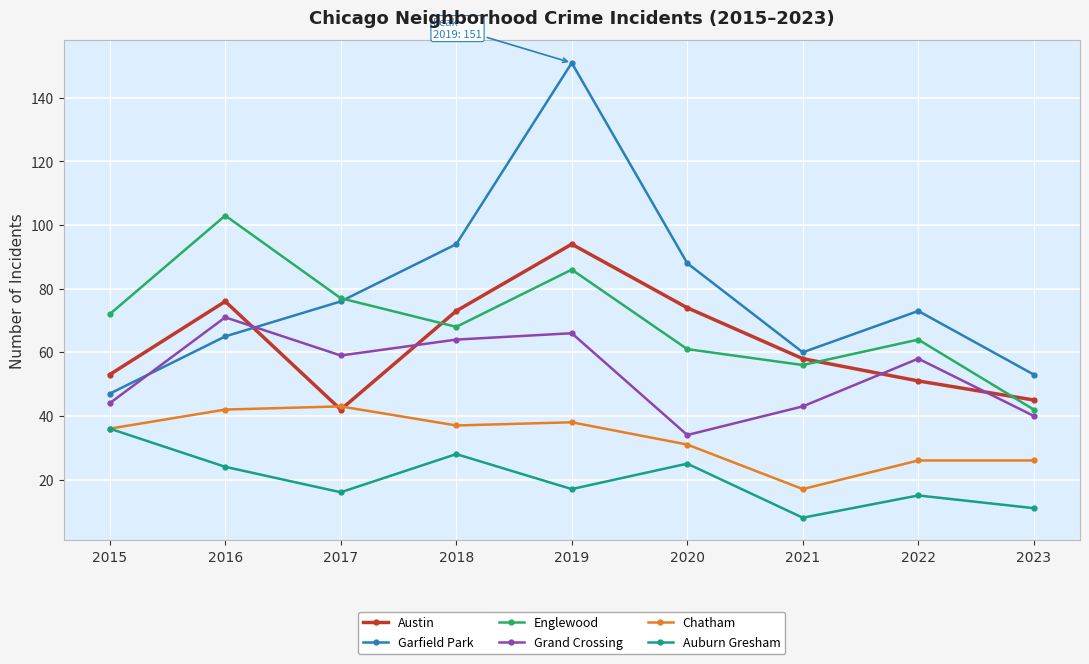

What is the difference between the maximum and second lowest values in the Englewood series?

47